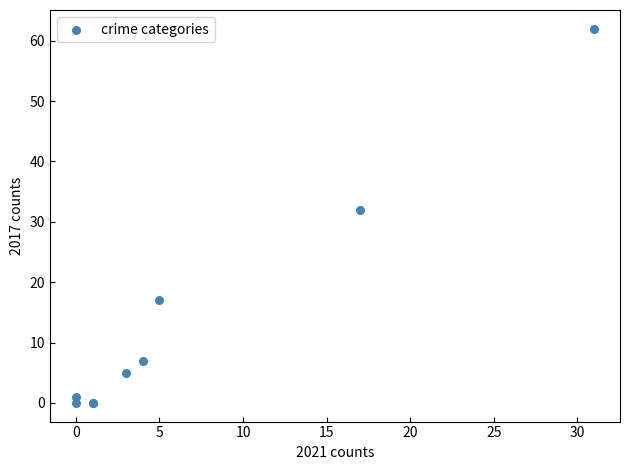

What Y value in the scatter plot is closest to 31?

32